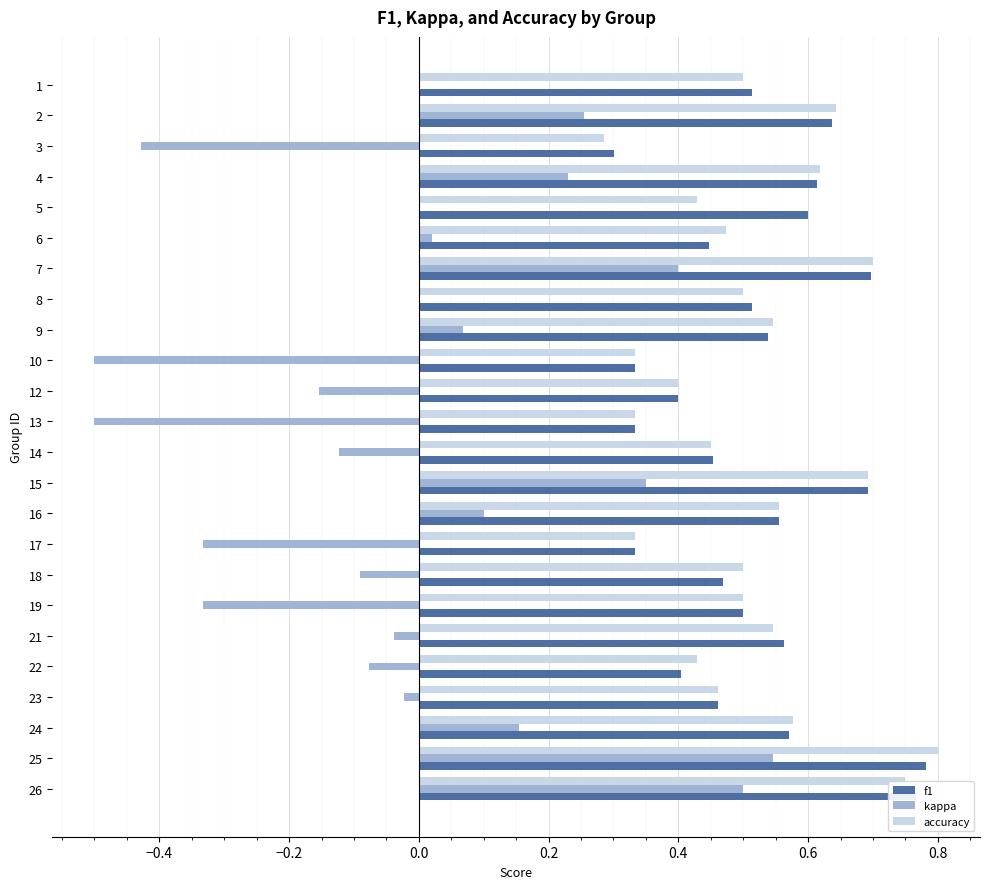

Which series has the largest range (max minus min)?

kappa